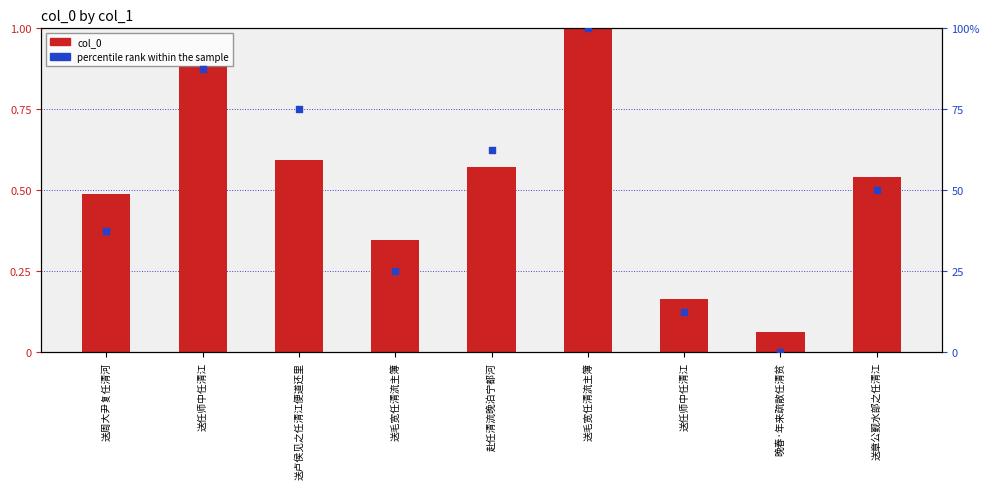

At how many categories does at least one series exceed 0?

9